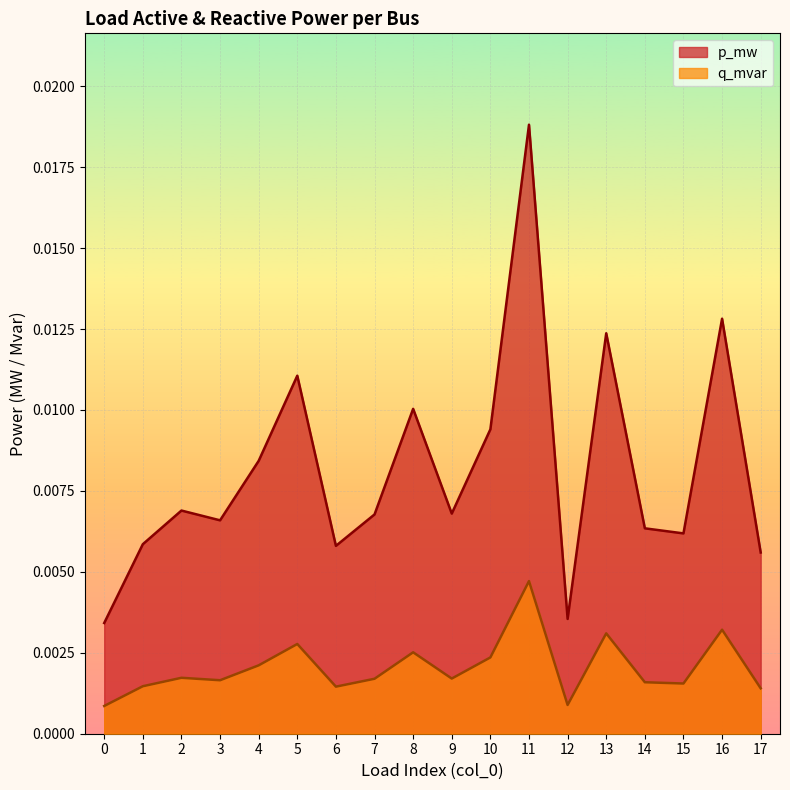

How many interior local peaks does the p_mw series have?

6